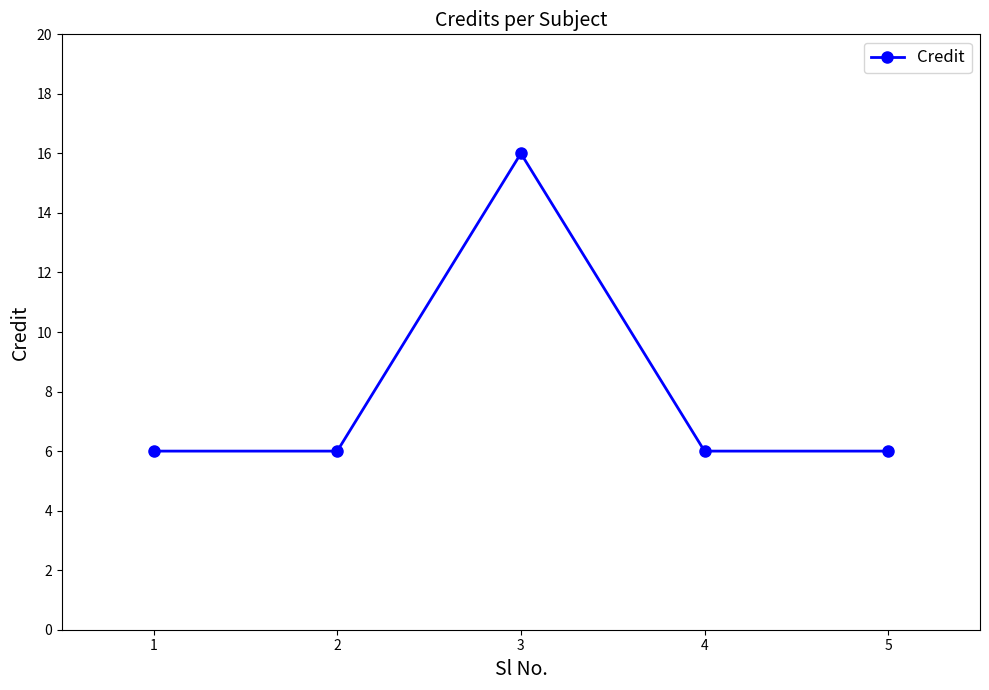

Where is the first local maximum?

3